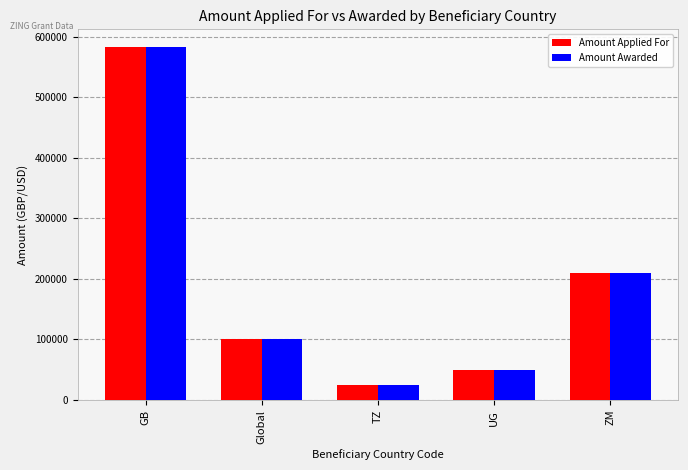

What is the label of the 3rd bar from the right?

TZ